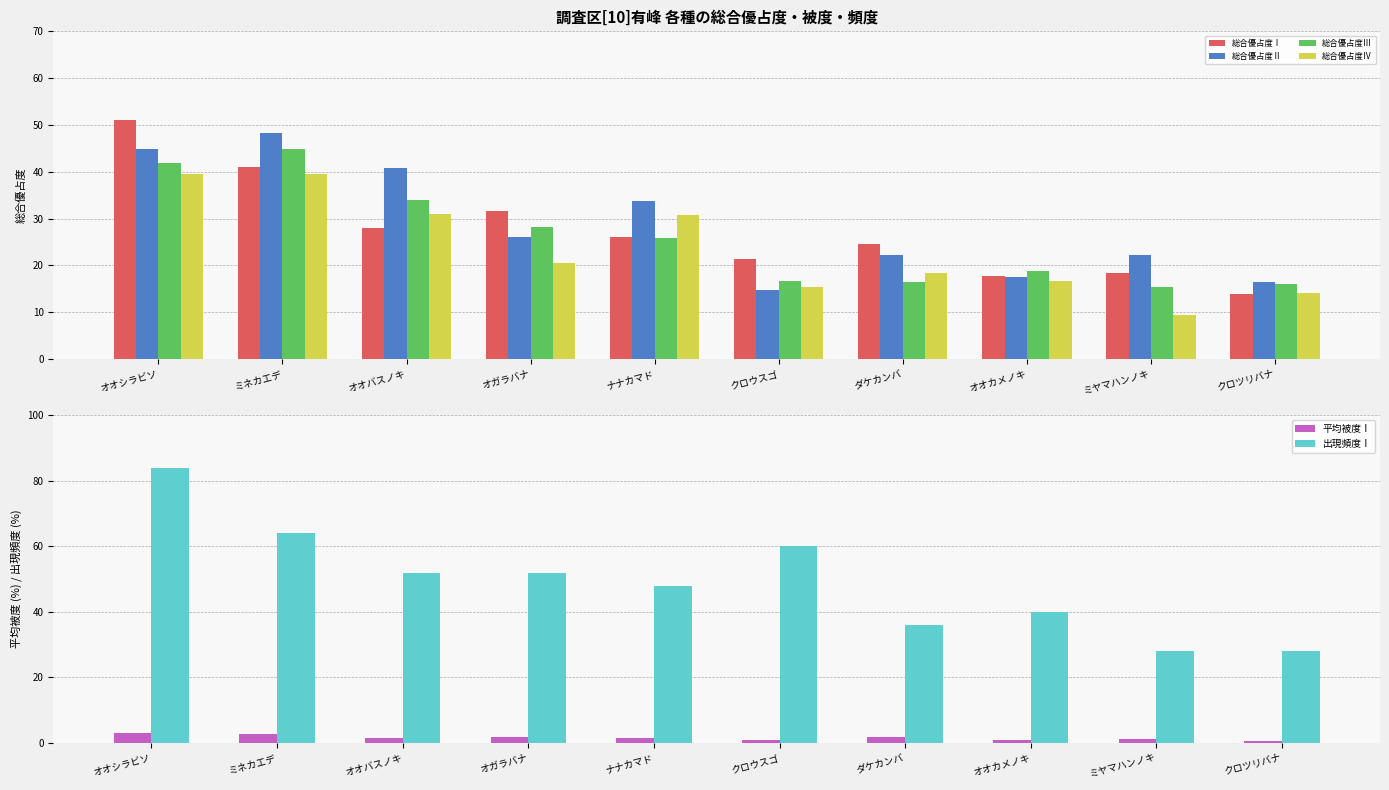

What is the smallest value displayed?

0.7